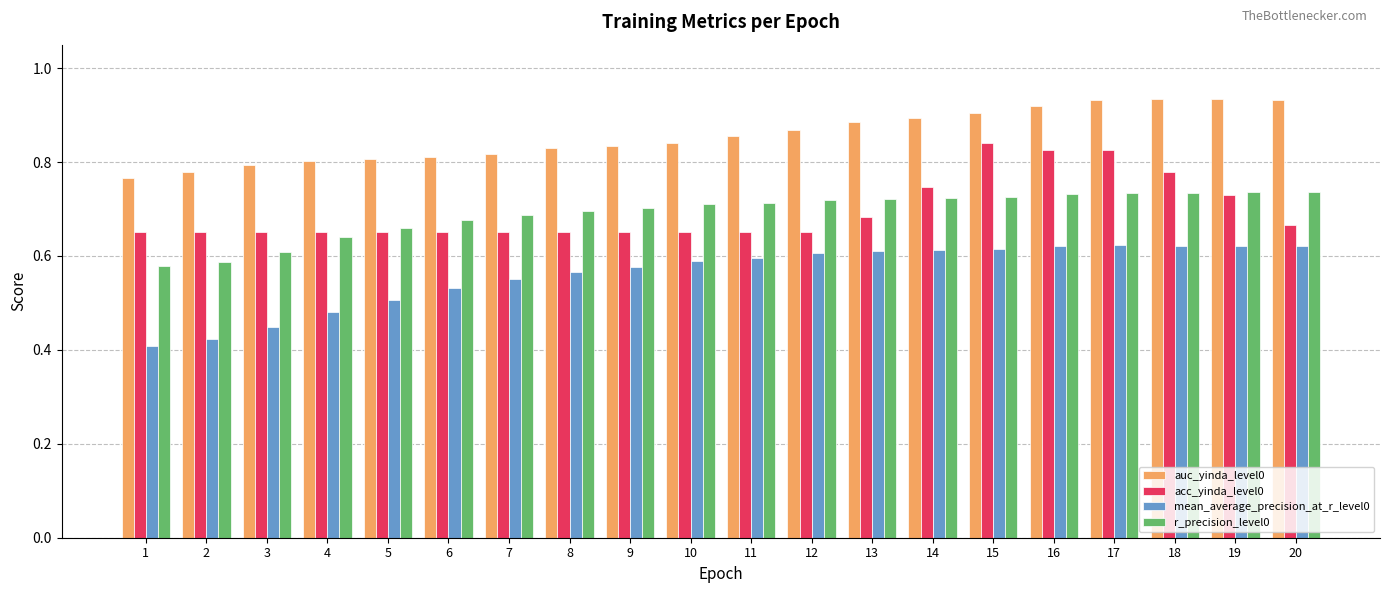

Are the bars grouped side by side (vs. stacked)?

Yes